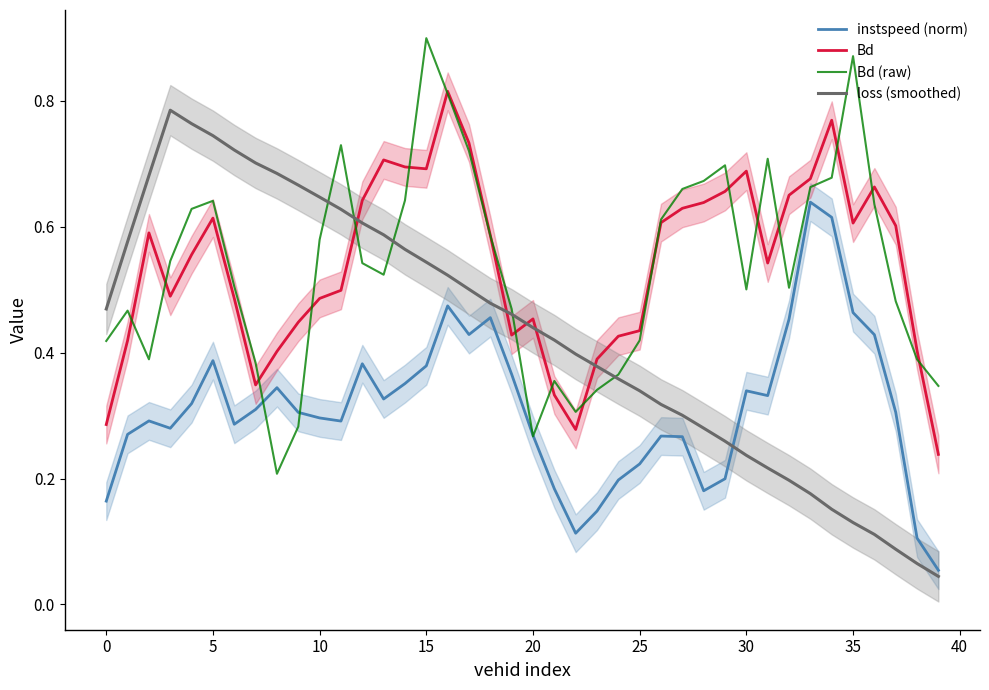

True or false: instspeed (norm) and Bd cross at least once.

False